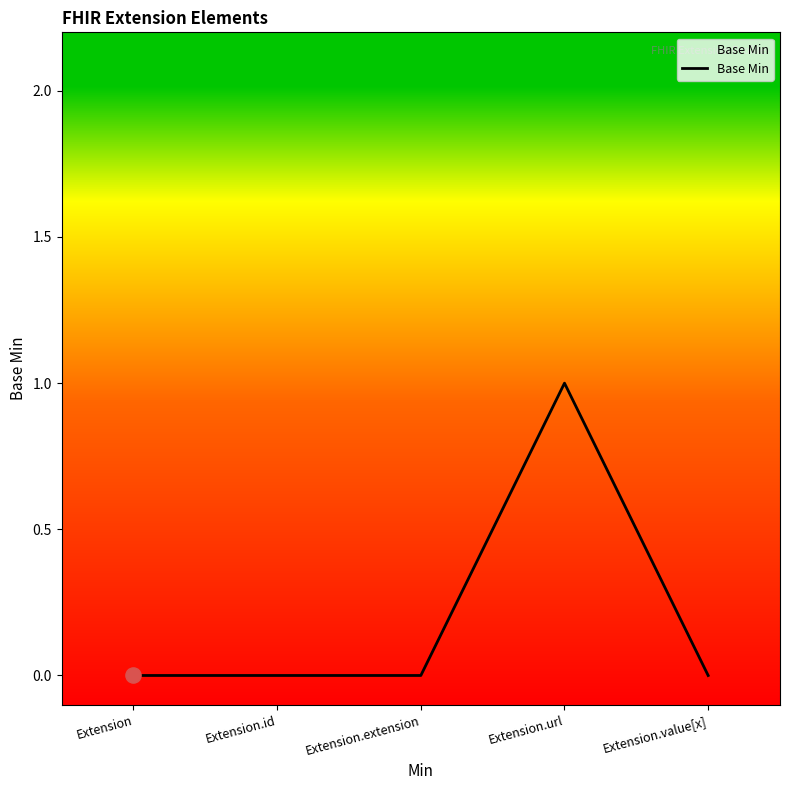

Between Extension.id and Extension.url, which is larger?

Extension.url